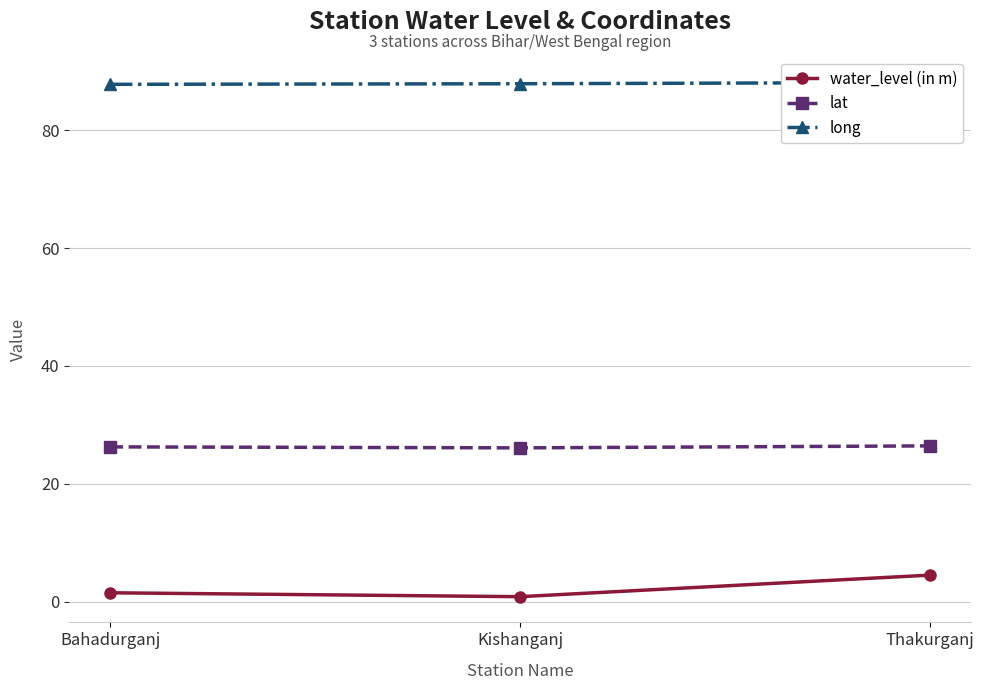

What are all the series names shown in the legend?

water_level (in m), lat, long